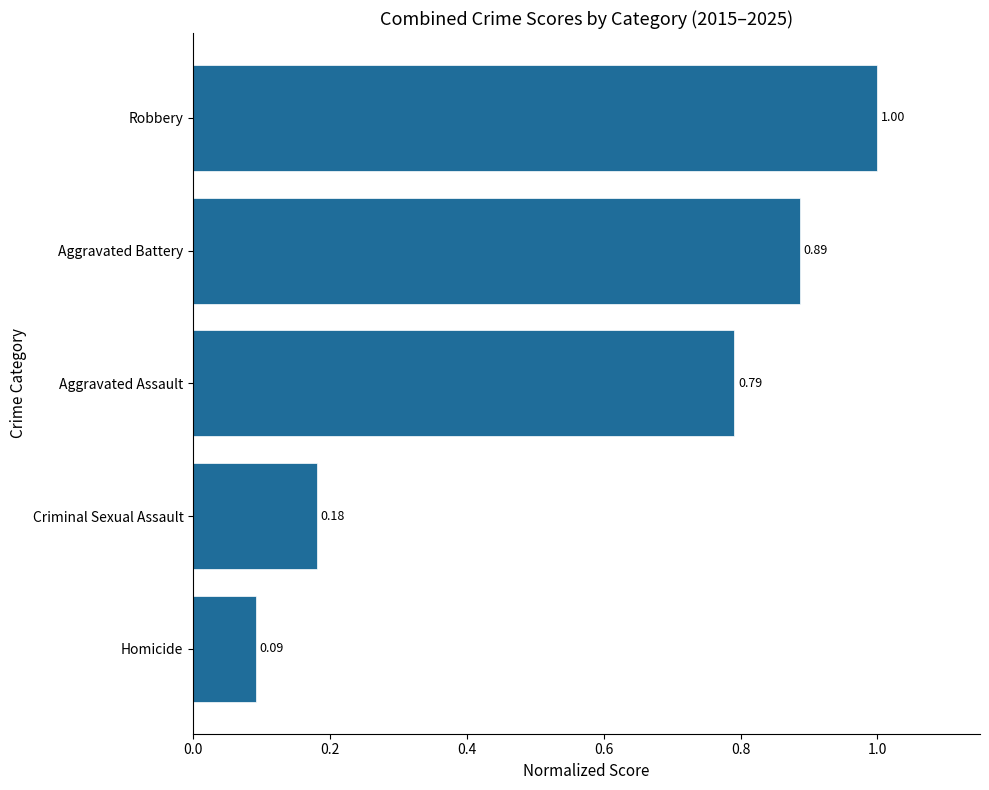

List the labels in order of value, smallest first.

Homicide, Criminal Sexual Assault, Aggravated Assault, Aggravated Battery, Robbery